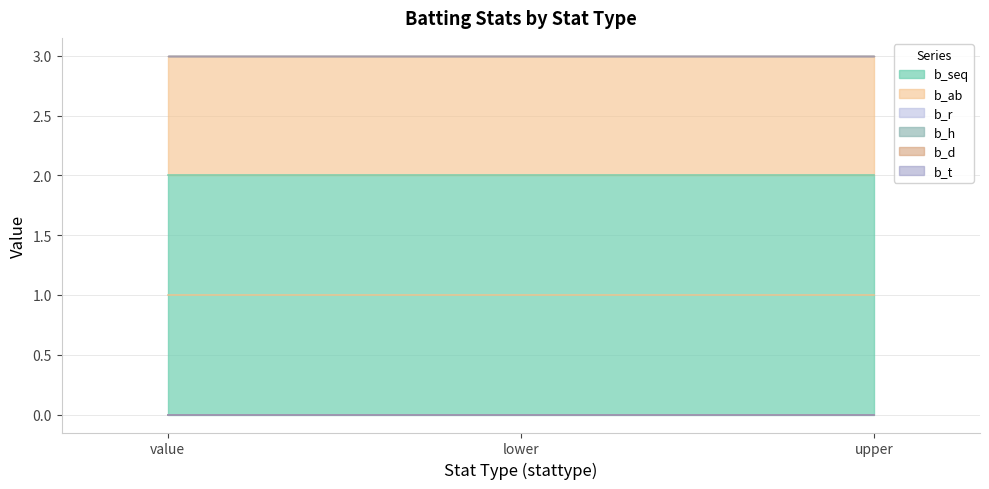

Does the chart have visible grid lines?

Yes